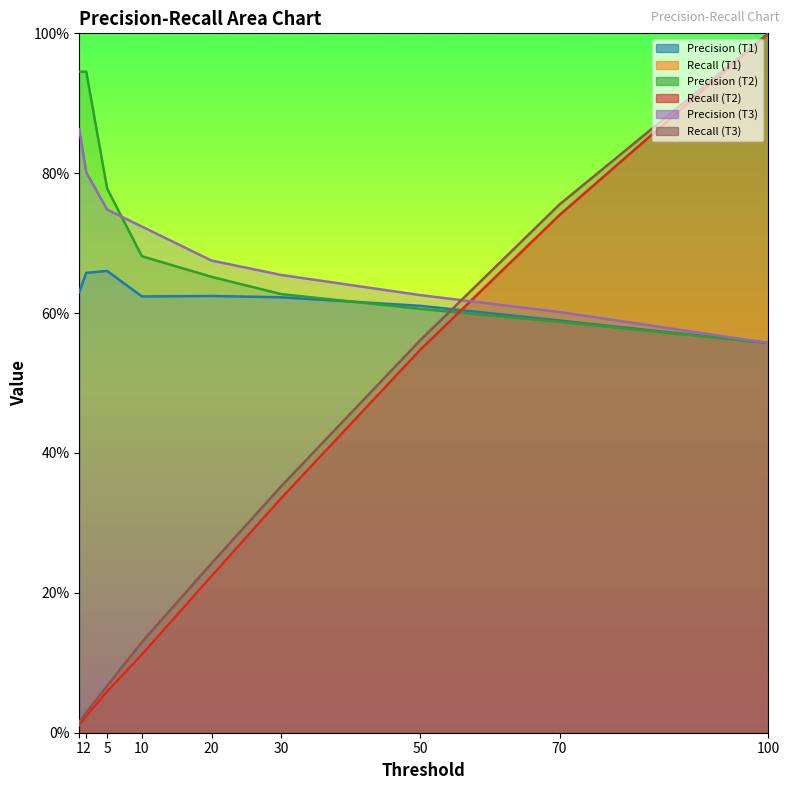

Is the value of Recall (T3) at 50 greater than the value of Recall (T2) at 2?

Yes